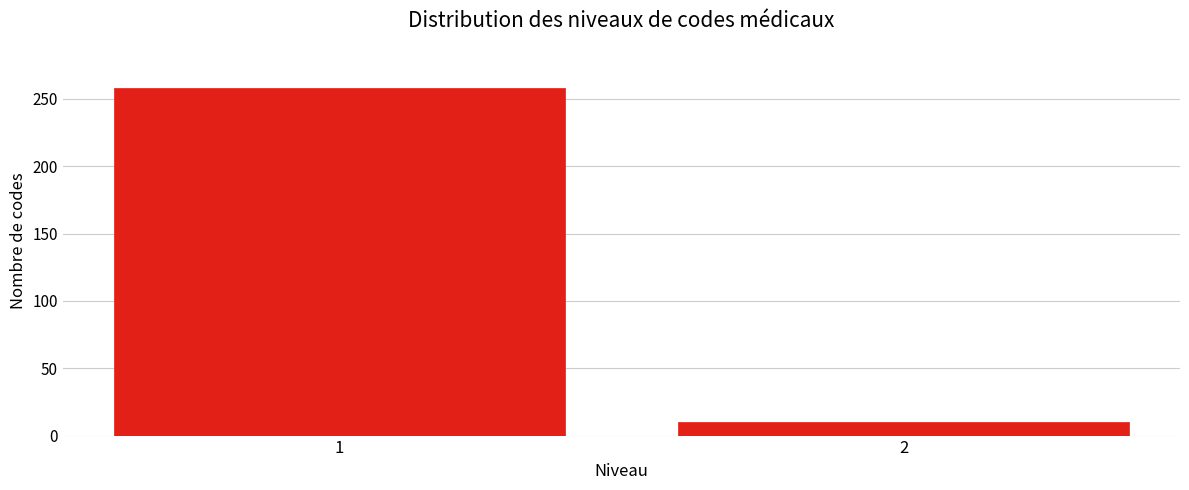

Reading right to left, what are all the values shown in this chart?

2=10	1=258